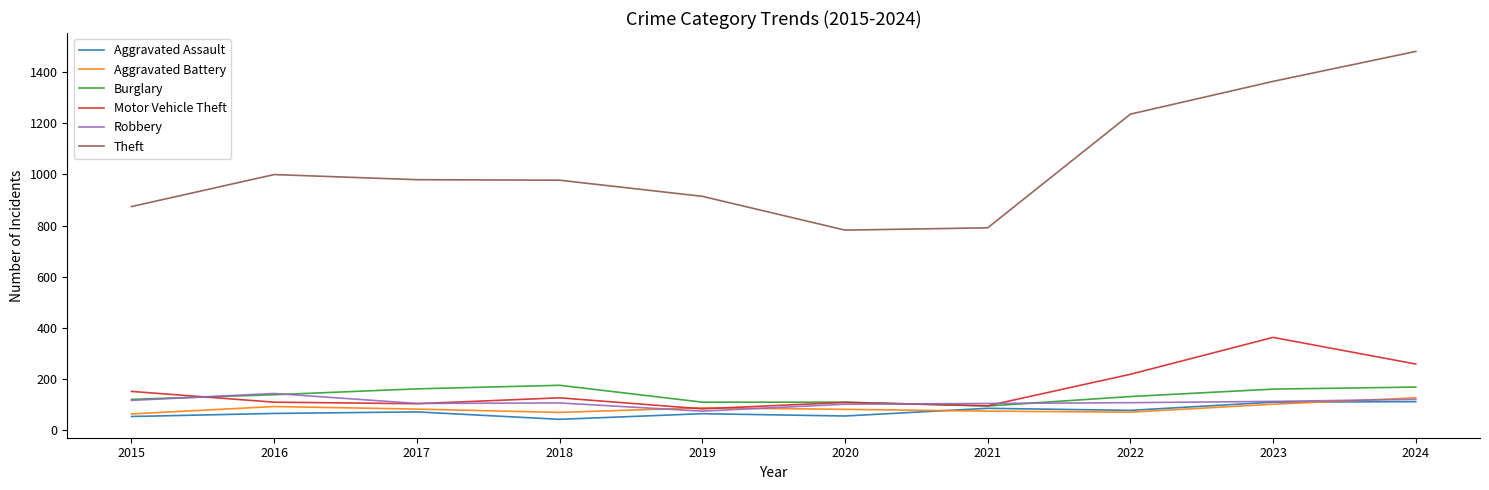

Between 2022 and 2024, which series saw the biggest shift?

Theft